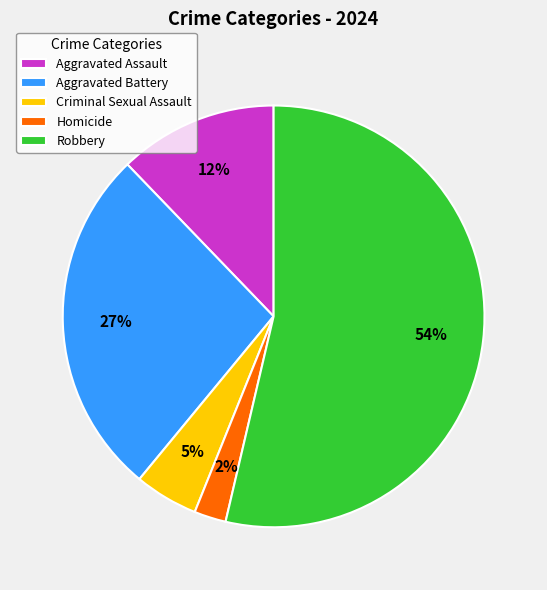

What percentage is the Aggravated Battery slice, to the nearest percent?

27%